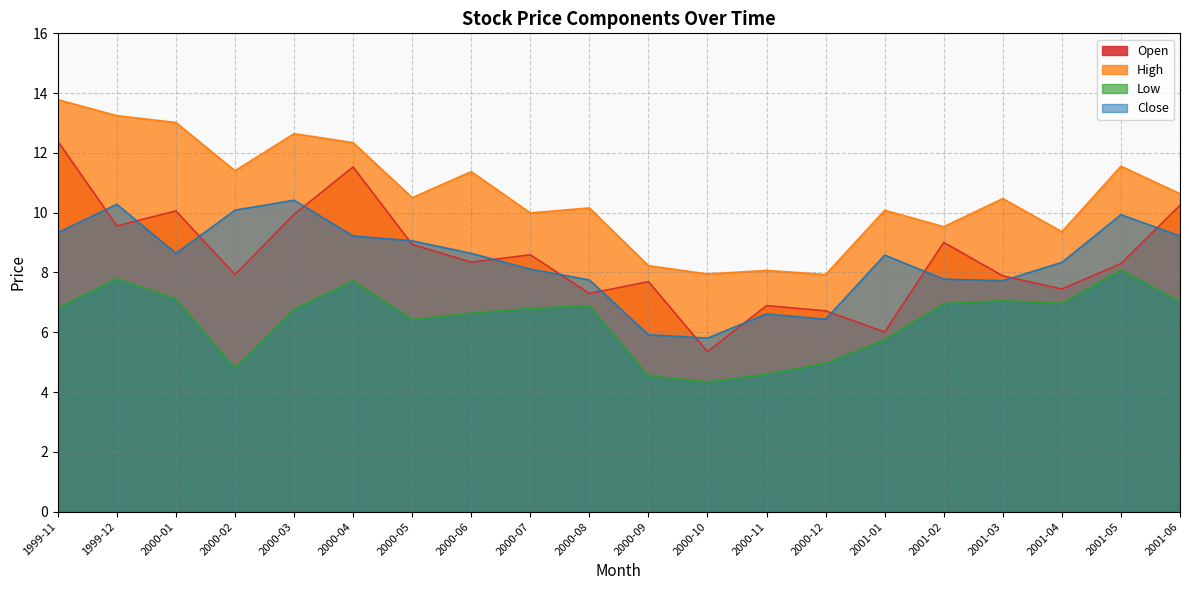

What is the label of the 3rd point from the right?

2001-04